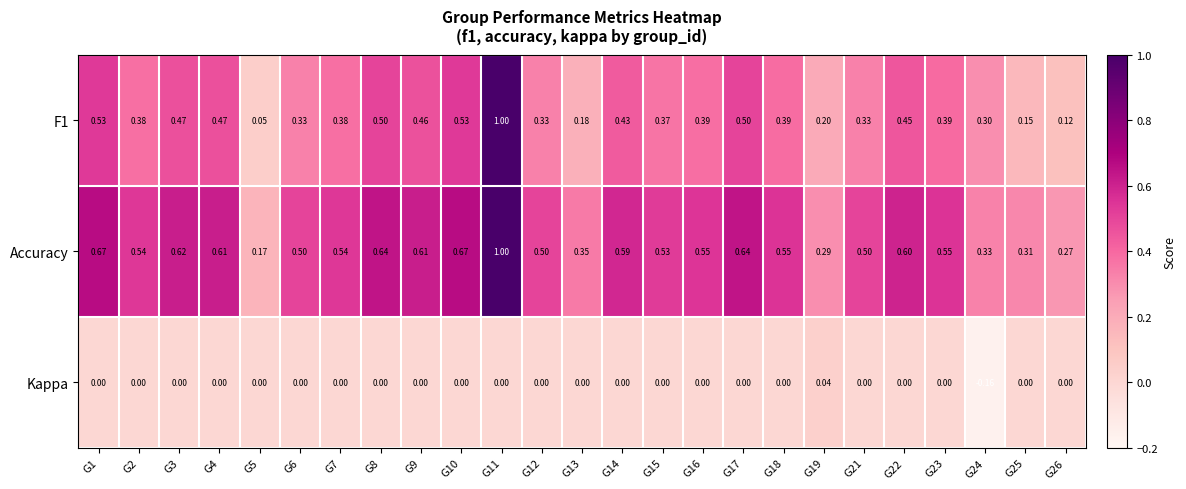

Is the value of Accuracy at G6 greater than the value of Kappa at G26?

Yes